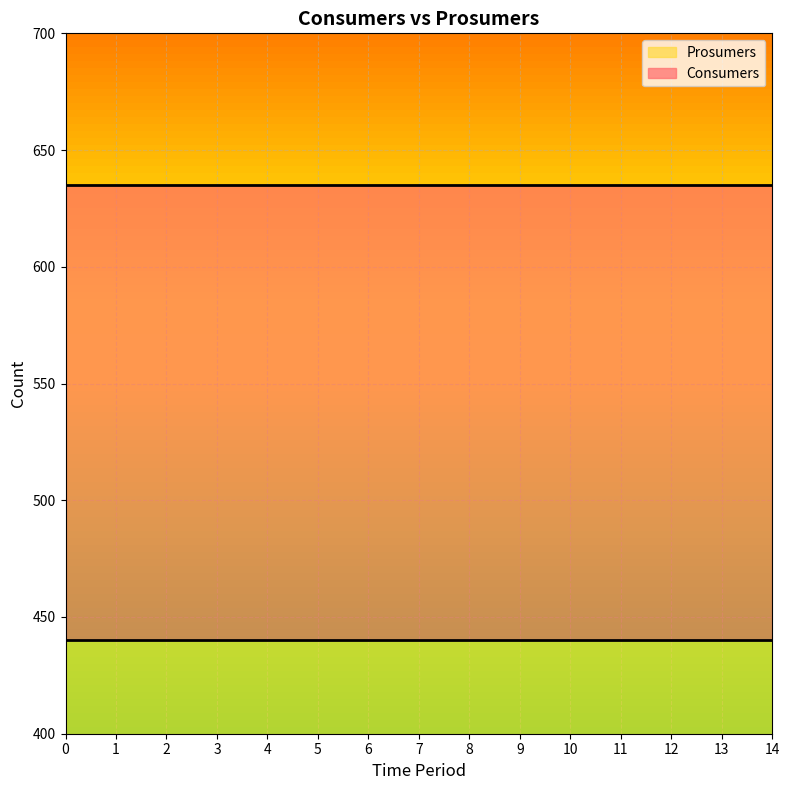

Rank the categories by Prosumers value from lowest to highest.

0, 1, 2, 3, 4, 5, 6, 7, 8, 9, 10, 11, 12, 13, 14